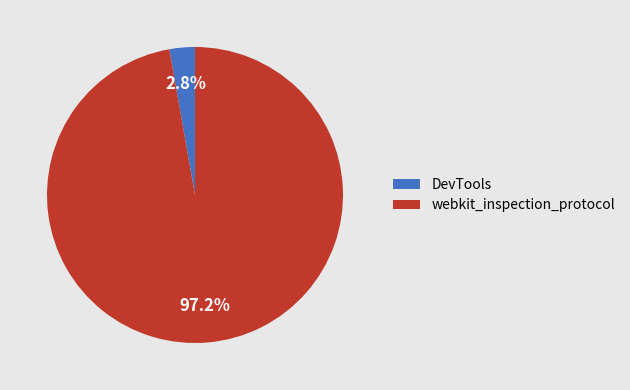

What is the smallest slice in the pie chart?

DevTools